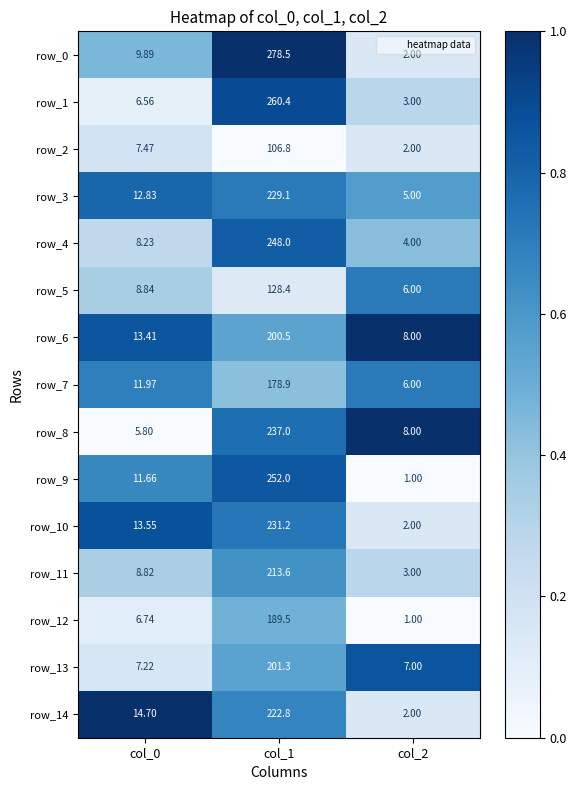

What value does the row_2 series have at col_0?

7.5